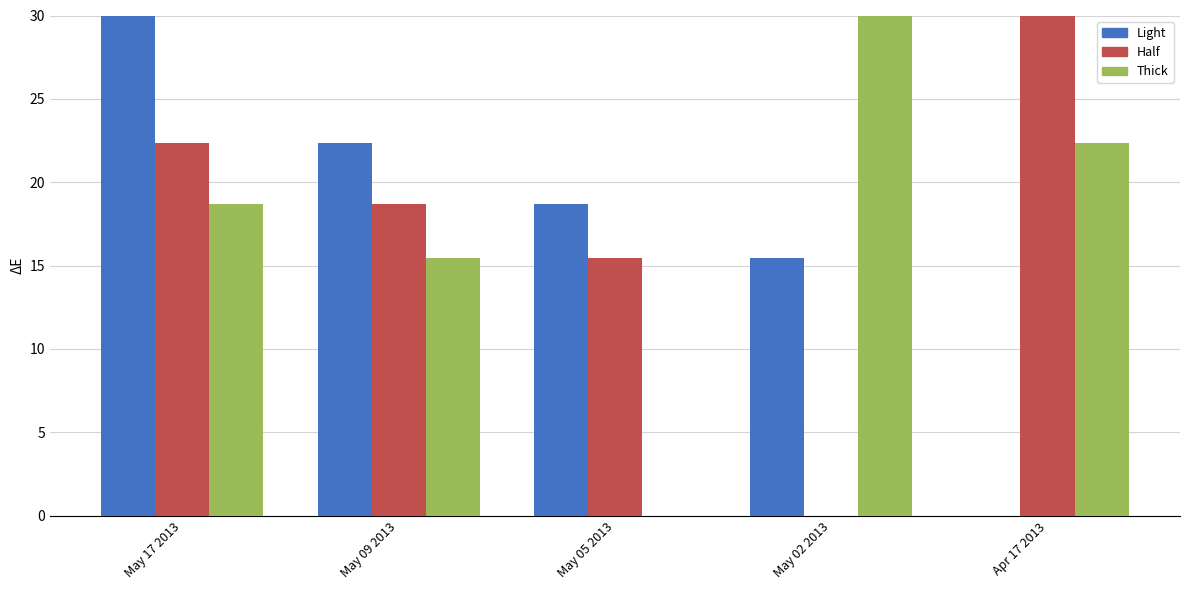

Which series changed the most between May 17 2013 and May 09 2013?

Light